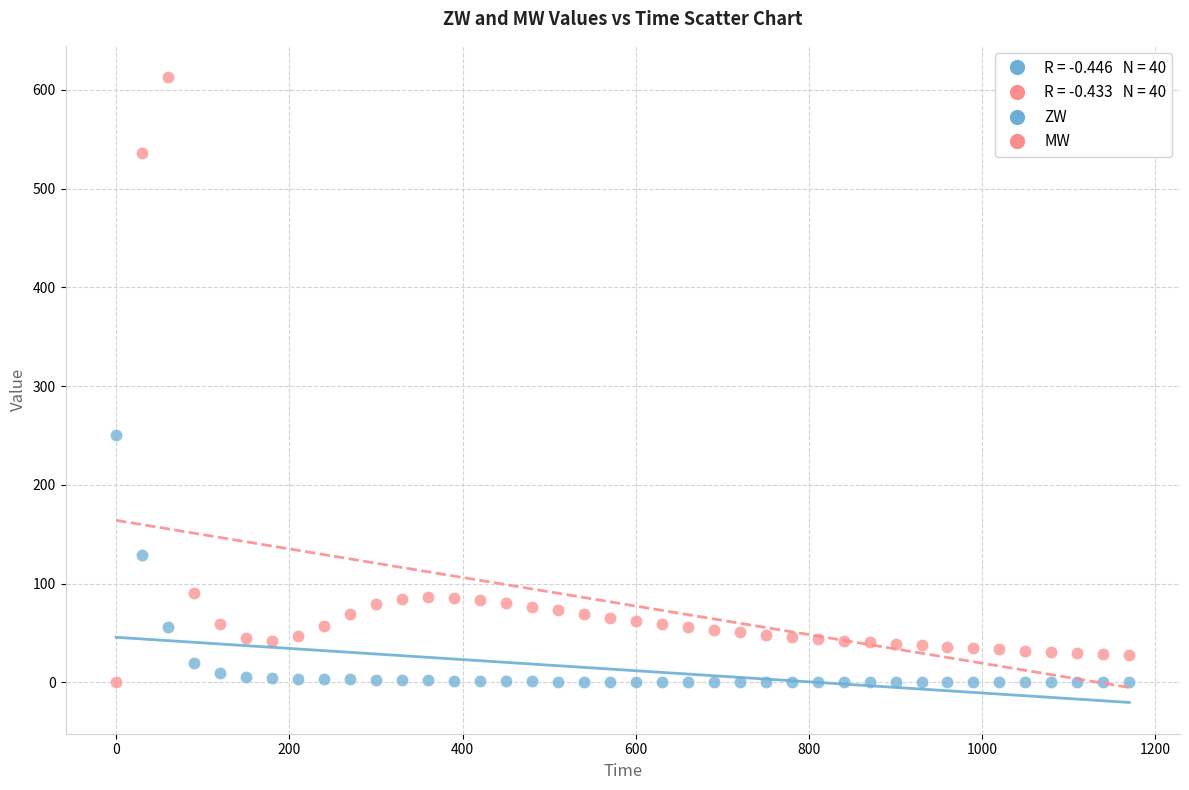

What is the X range (max minus min) for the scatter plot?

1170.0